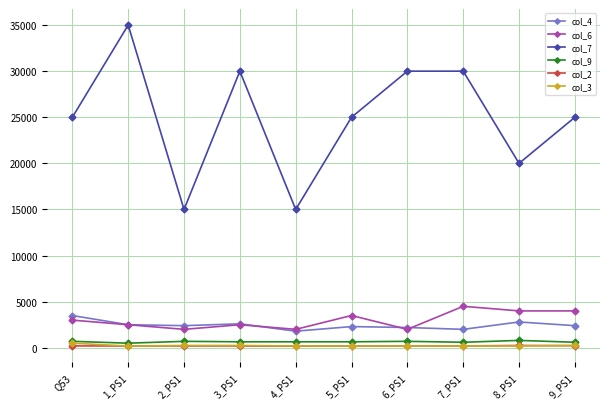

What is the total value across all series at 2_PS1?

20550